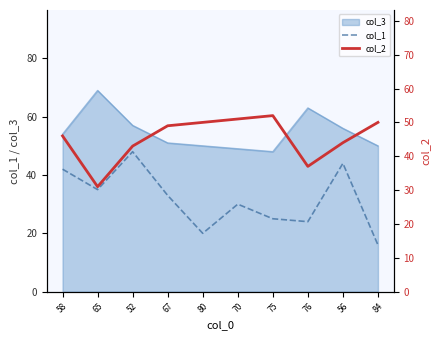

What is the average value of the col_1 series?

32